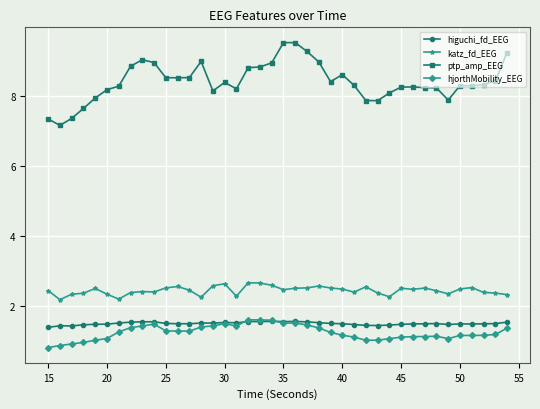

What is the value of the ptp_amp_EEG point at the 30th from the left?

8.1